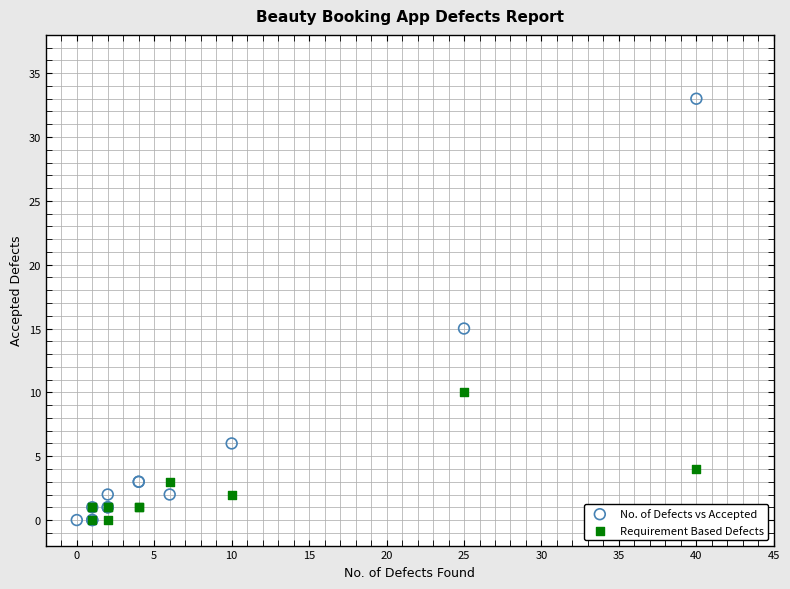

Which series reaches the maximum Y coordinate?

No. of Defects vs Accepted